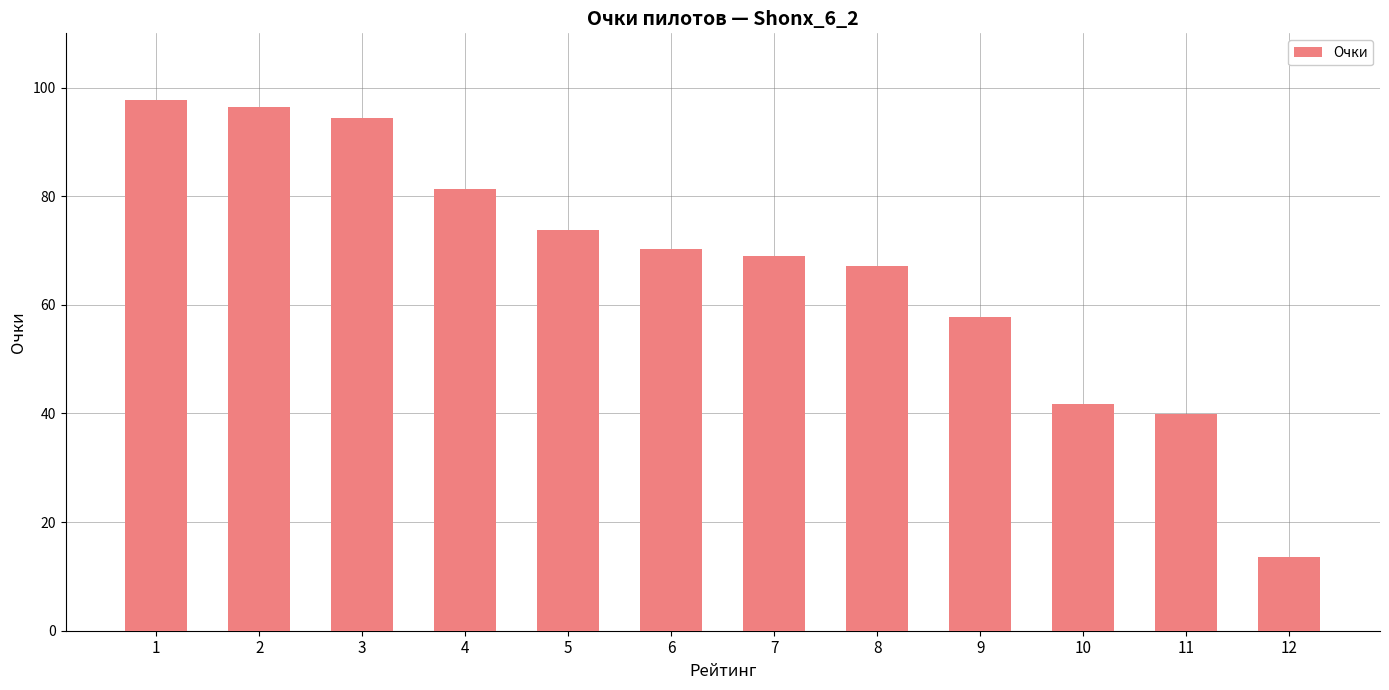

Count the number of values greater than 70.

6